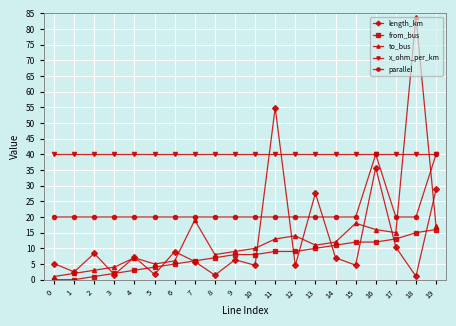

Between 10 and 15, which series saw the biggest shift?

to_bus